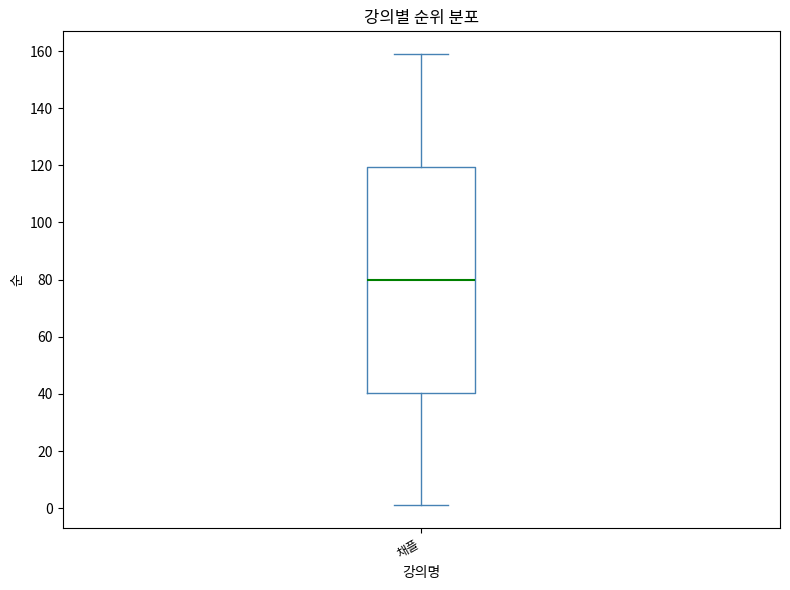

Transcribe this box plot: give where the median line is, the range the box spans, and where the two whiskers end, as read against the y-axis. The values are not printed on the chart, so give them approximately, as read against the axis.

median 80, box 40 to 120, whiskers 2 to 160